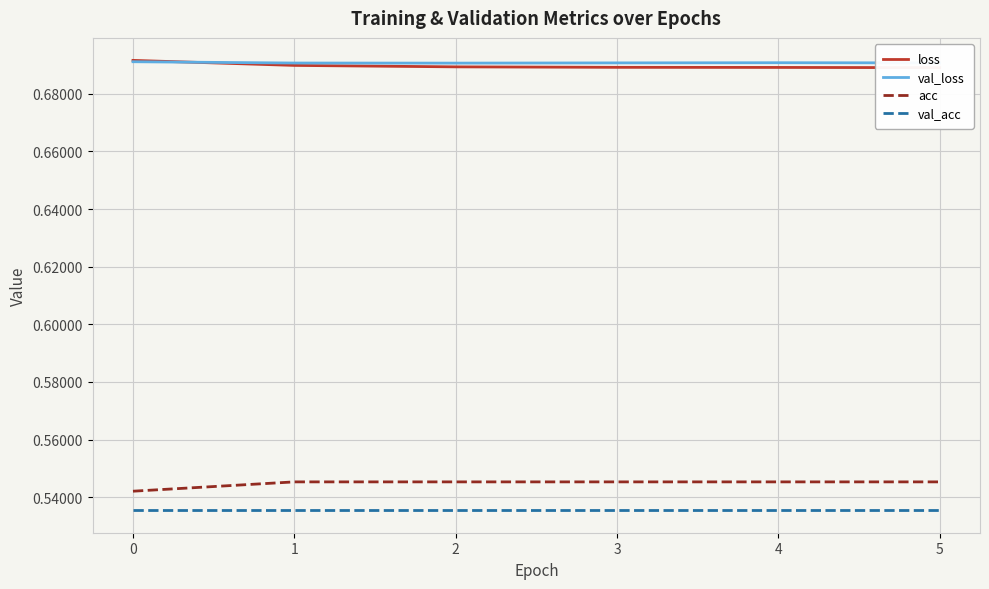

How many lines are shown in the chart?

4